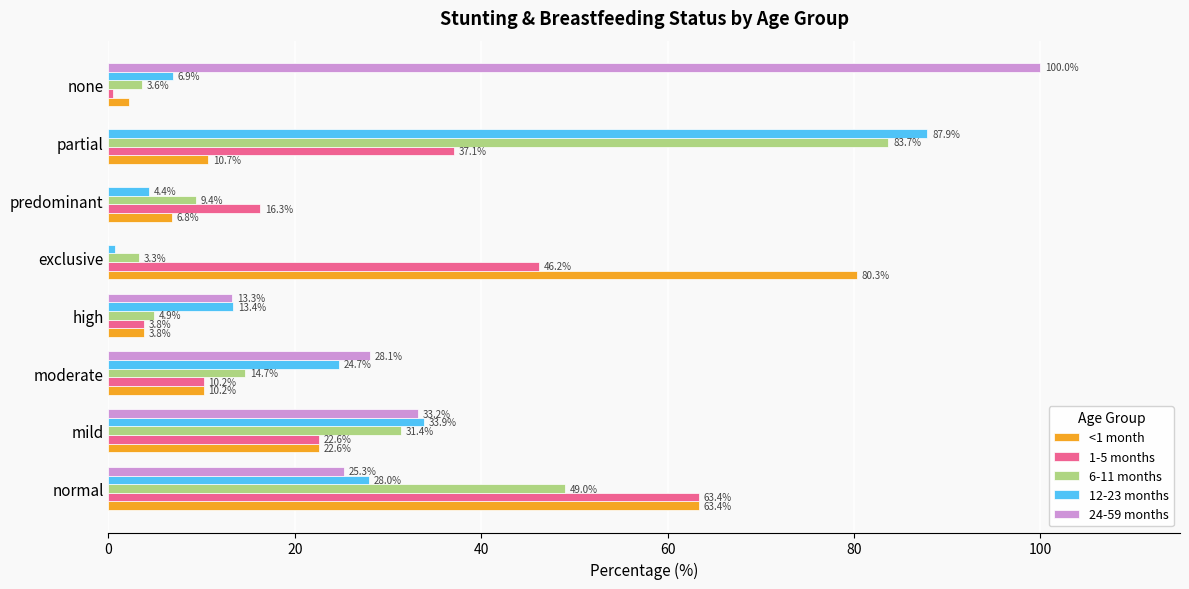

Where is <1 month nearest to the value 41?

mild